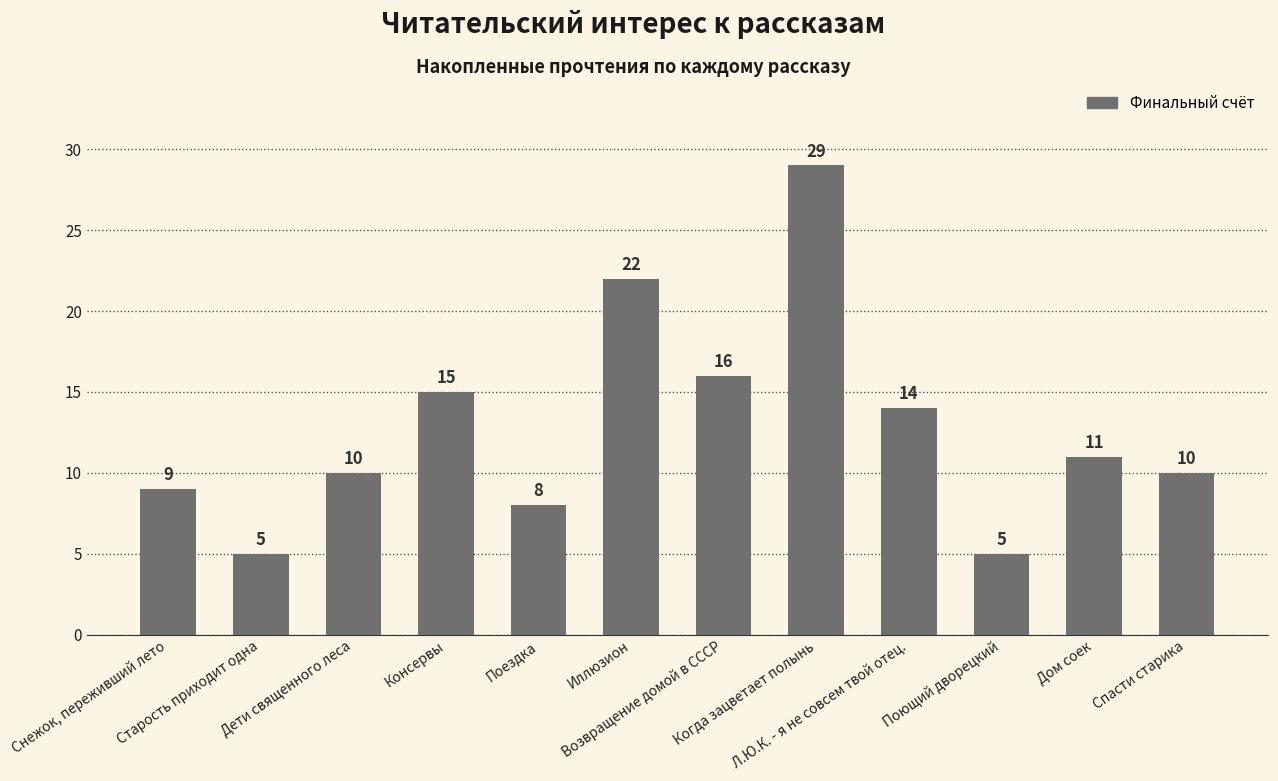

What is the greatest value displayed?

29